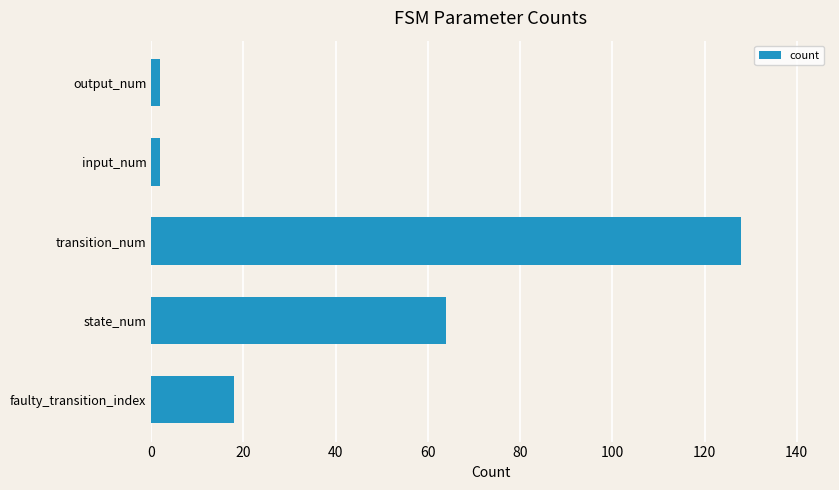

Is it true that the value at transition_num is 35?

False